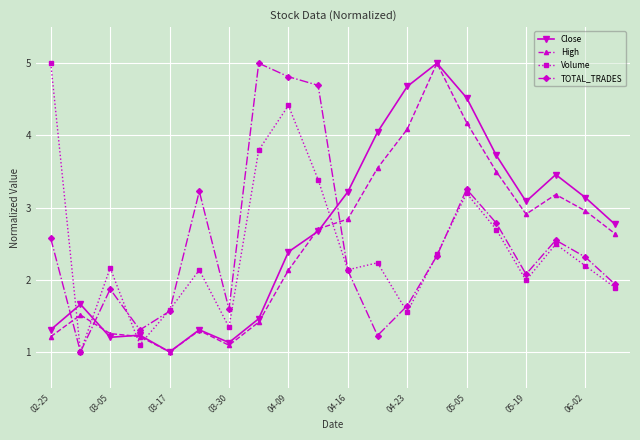

What is the minimum value shown in the chart?

1.0